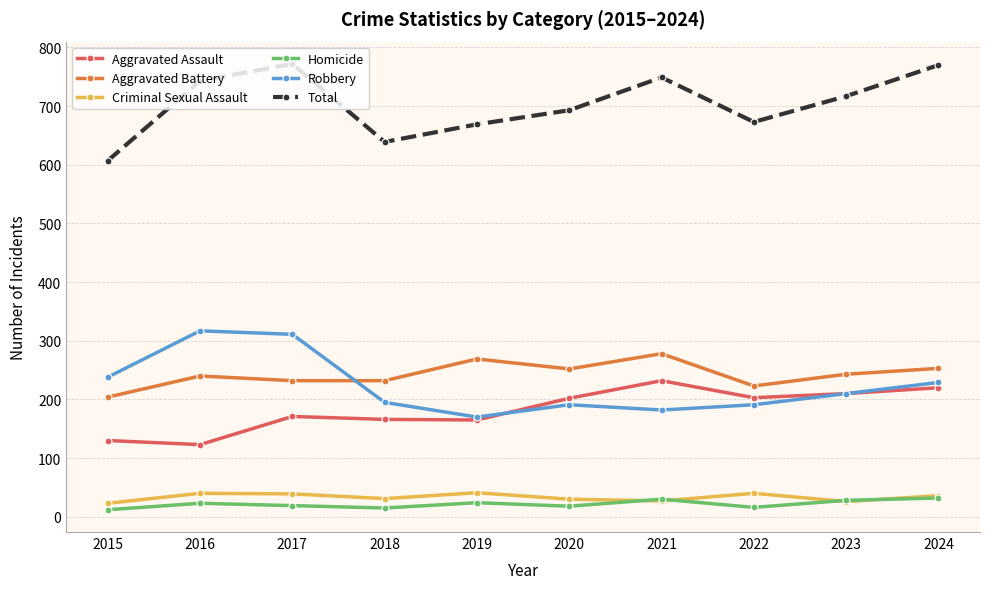

What is the minimum value for Aggravated Battery?

204